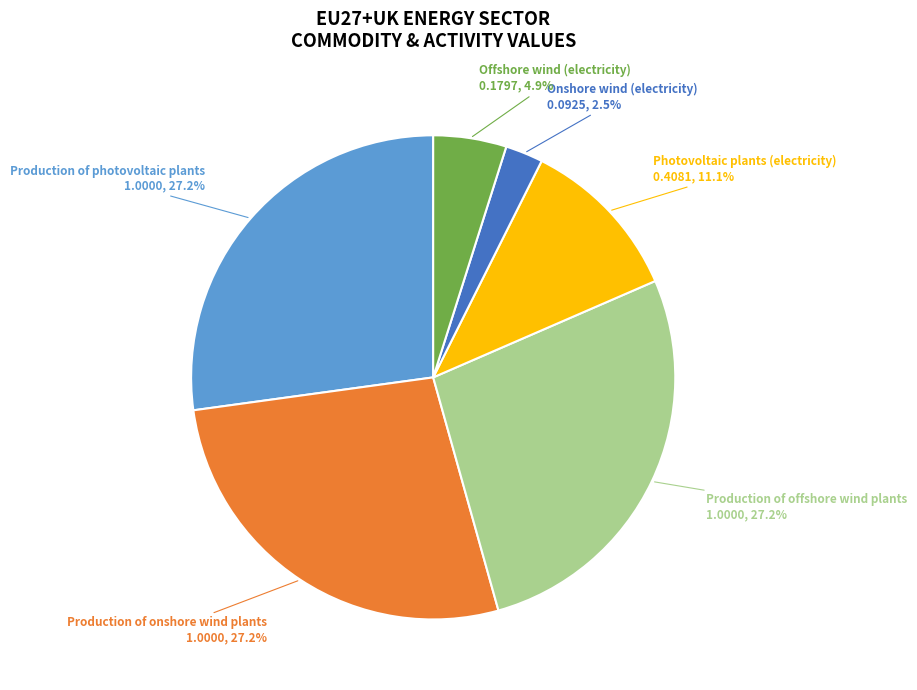

Does any single category account for the majority?

No